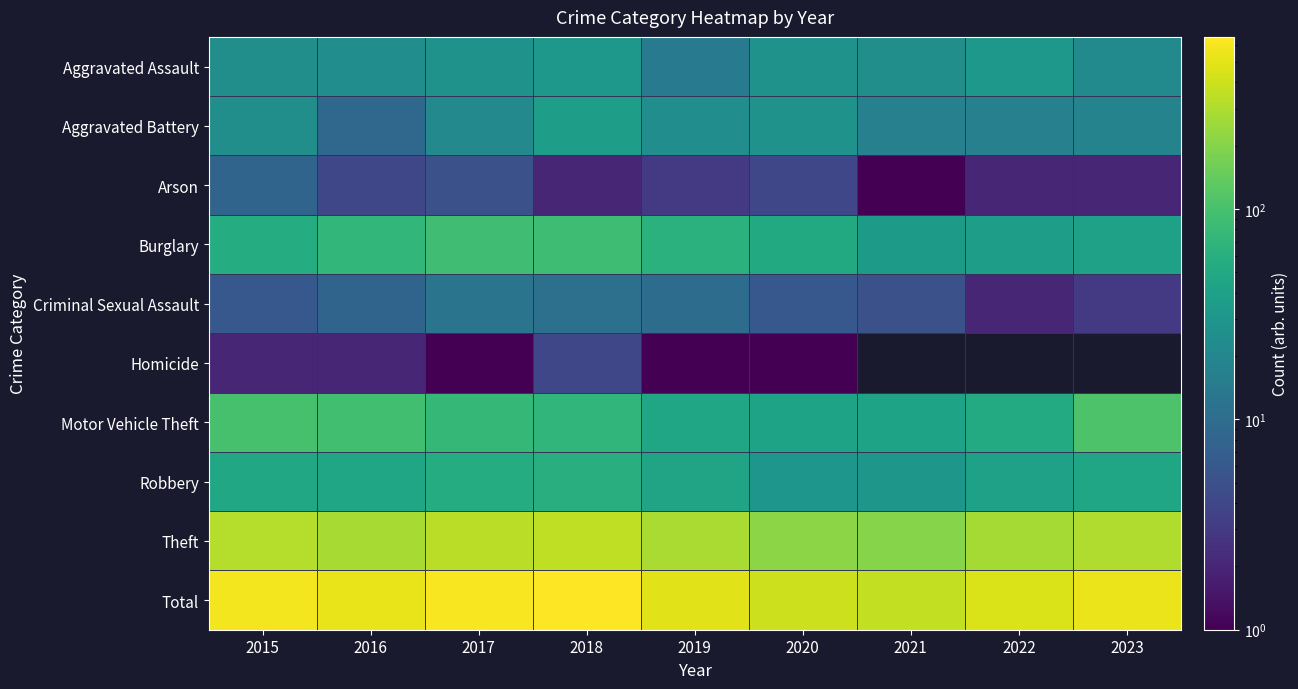

Which series has the largest range (max minus min)?

Total